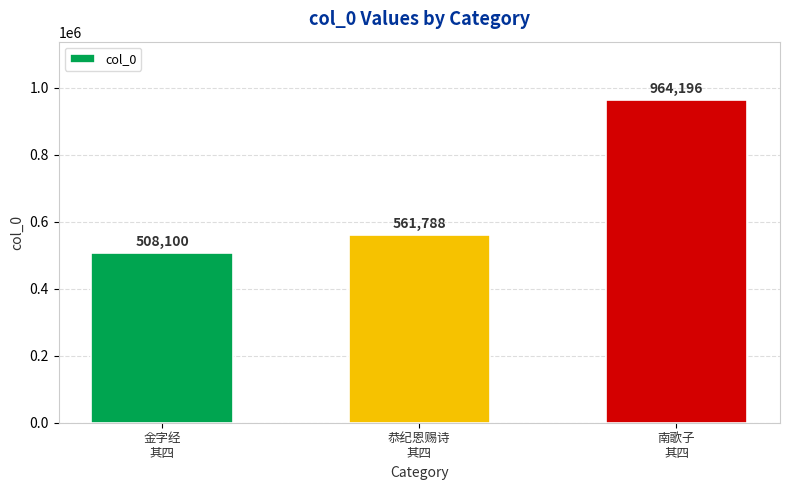

What position from the right is 恭纪恩赐诗
其四?

2